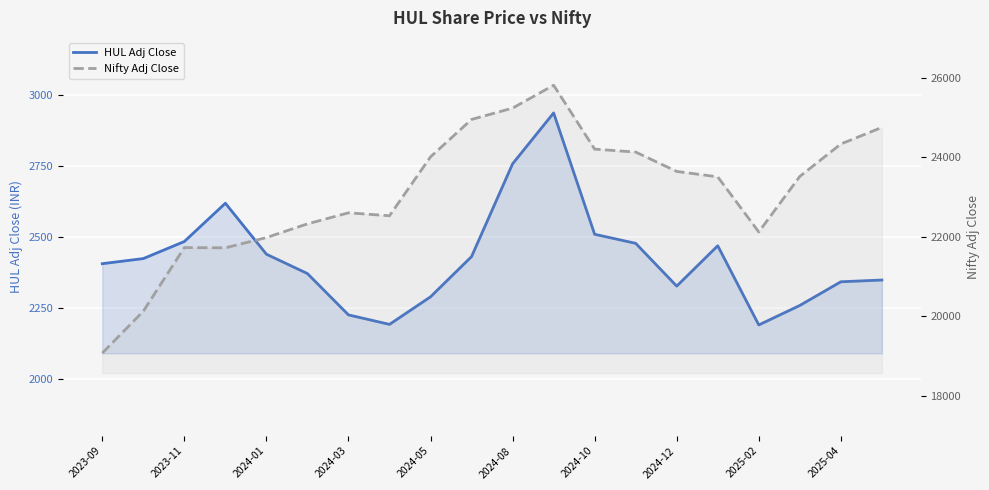

What is the sum of the Nifty Adj Close values at 17 and 13?

47650.4